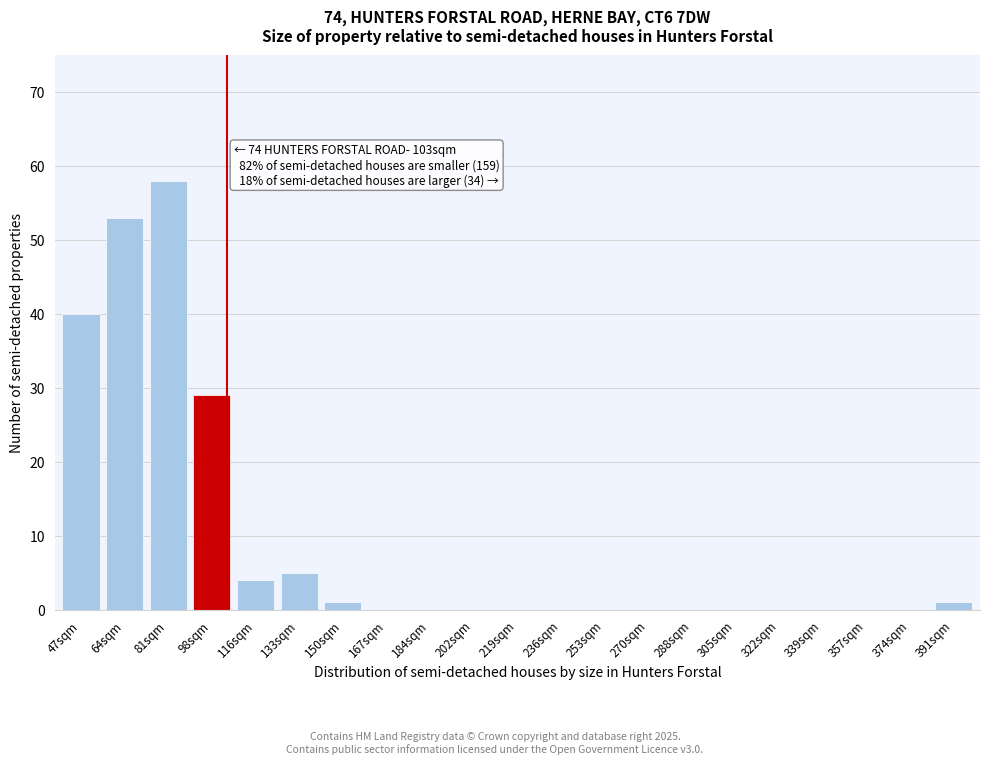

Reading left to right, extract all data points from this chart.

47sqm=40	64sqm=53	81sqm=58	98sqm=29	116sqm=4	133sqm=5	150sqm=1	167sqm=0	184sqm=0	202sqm=0	219sqm=0	236sqm=0	253sqm=0	270sqm=0	288sqm=0	305sqm=0	322sqm=0	339sqm=0	357sqm=0	374sqm=0	391sqm=1